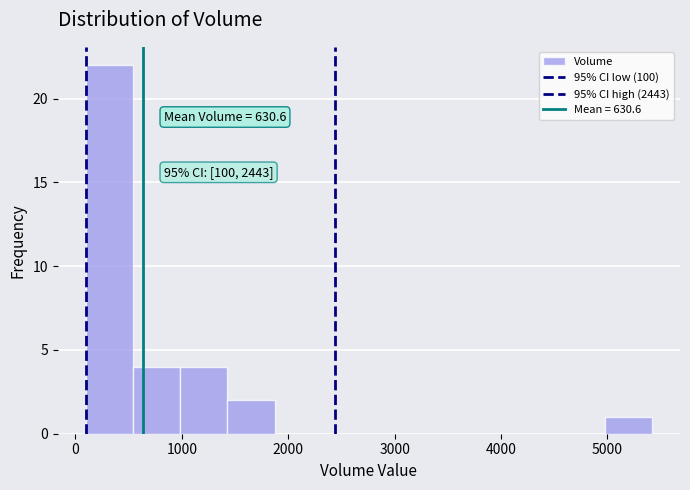

Over which range of the x-axis is the bar tallest?

100 to 500